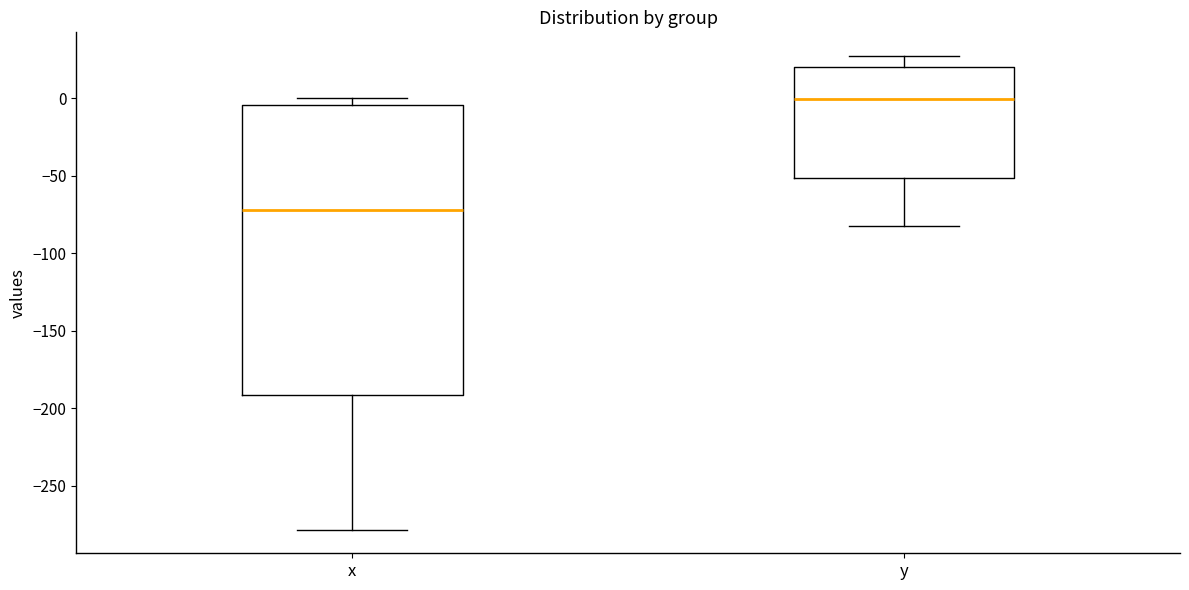

Where is the lower edge of the box for x on the y-axis? The values are not printed on the chart, so give them approximately, as read against the axis.

-190